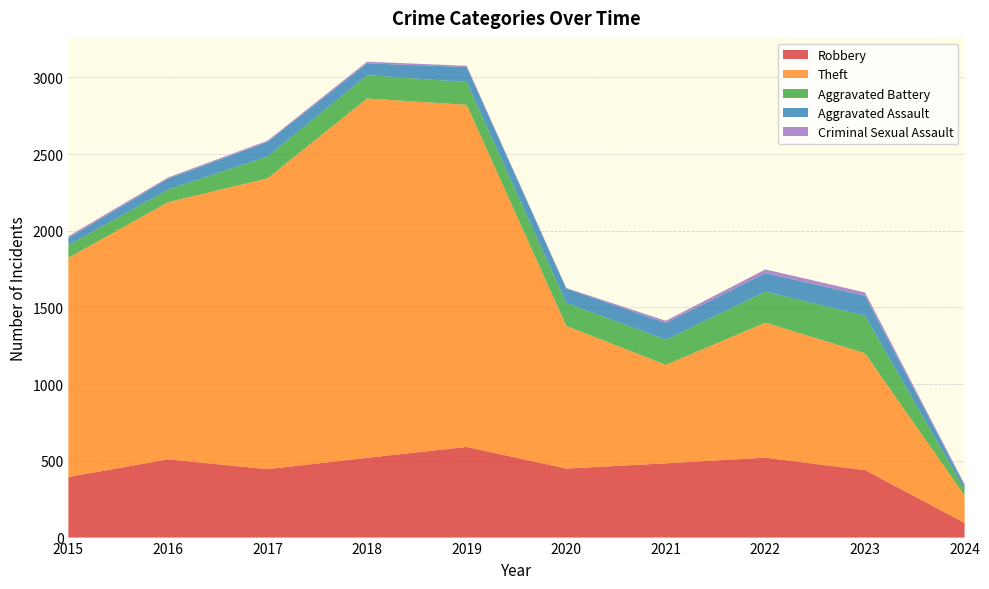

Reading left to right, transcribe all the data shown in this chart.

Robbery: 2015=395	2016=510	2017=446	2018=520	2019=591	2020=450	2021=484	2022=521	2023=440	2024=96
Theft: 2015=1429	2016=1676	2017=1896	2018=2342	2019=2230	2020=930	2021=642	2022=880	2023=762	2024=178
Aggravated Battery: 2015=82	2016=82	2017=142	2018=152	2019=148	2020=150	2021=163	2022=202	2023=244	2024=40
Aggravated Assault: 2015=46	2016=71	2017=95	2018=77	2019=98	2020=94	2021=110	2022=121	2023=130	2024=26
Criminal Sexual Assault: 2015=12	2016=8	2017=8	2018=11	2019=8	2020=3	2021=14	2022=24	2023=22	2024=8